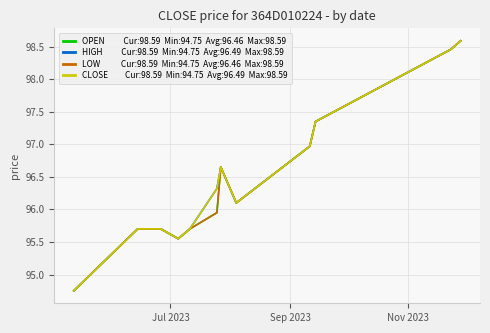

Does the chart have visible grid lines?

Yes